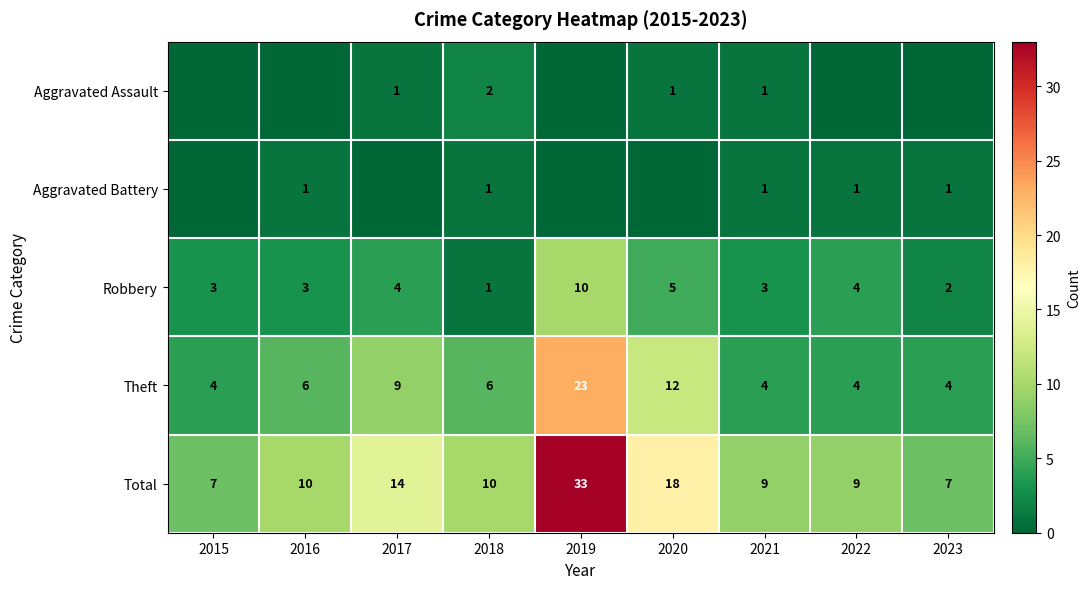

Is the value of Robbery at 2022 greater than the value of Total at 2021?

No